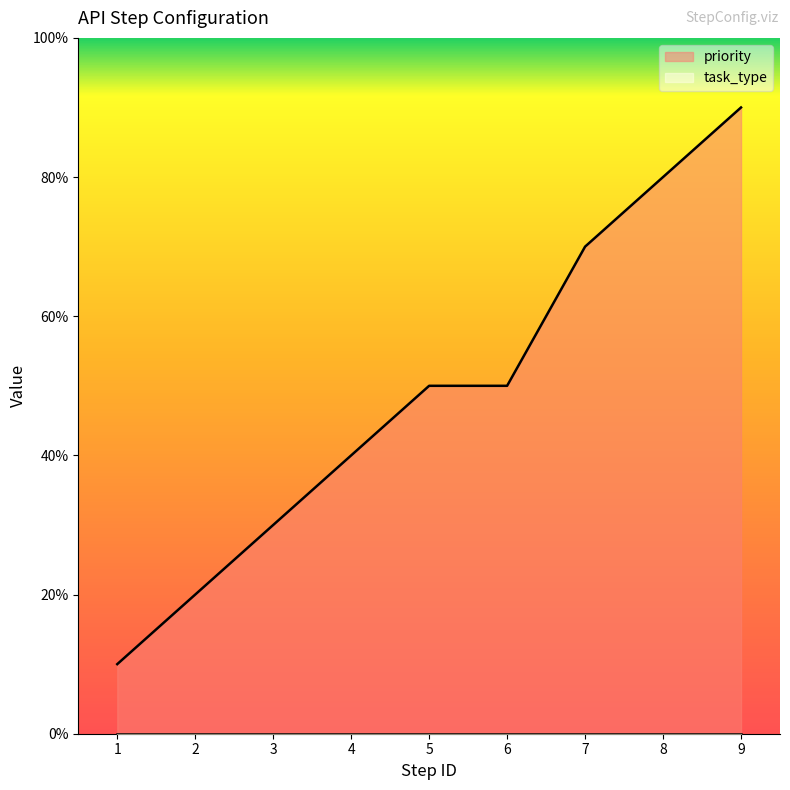

The value at 1 is 1. True or false?

True